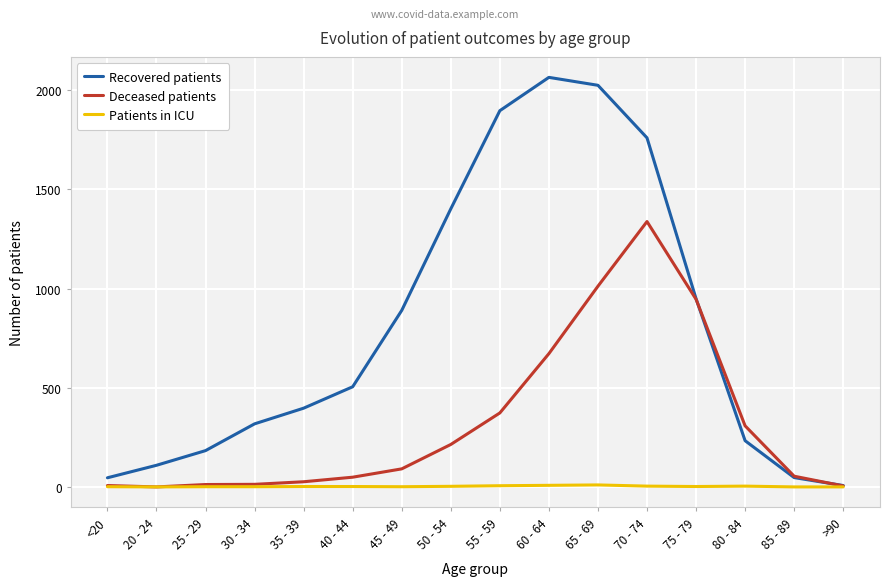

What is the average value of the Recovered patients series?

802